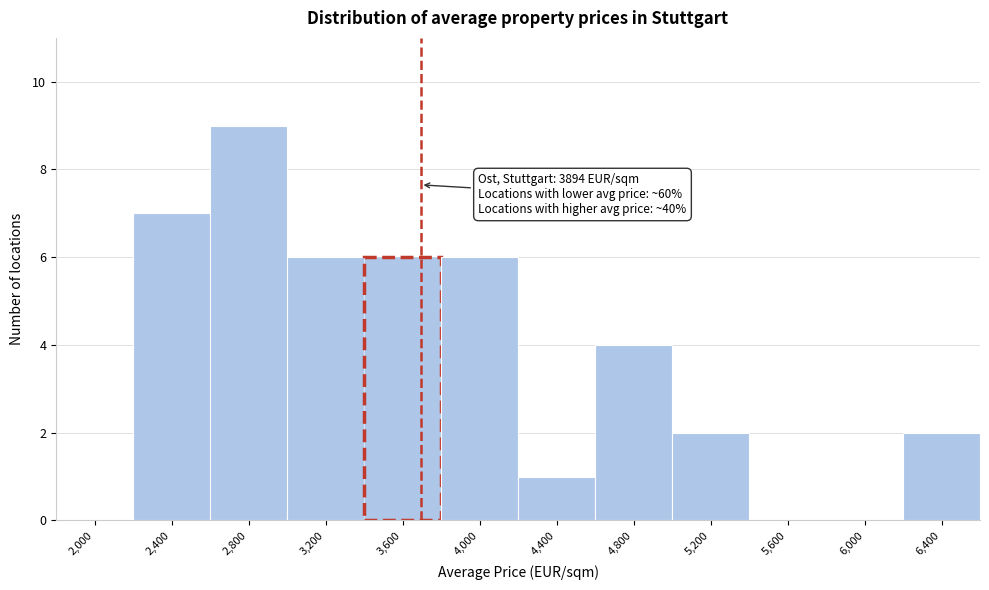

Reading left to right, what are all the values shown in this chart?

2,000=0	2,400=7	2,800=9	3,200=6	3,600=6	4,000=6	4,400=1	4,800=4	5,200=2	5,600=0	6,000=0	6,400=2